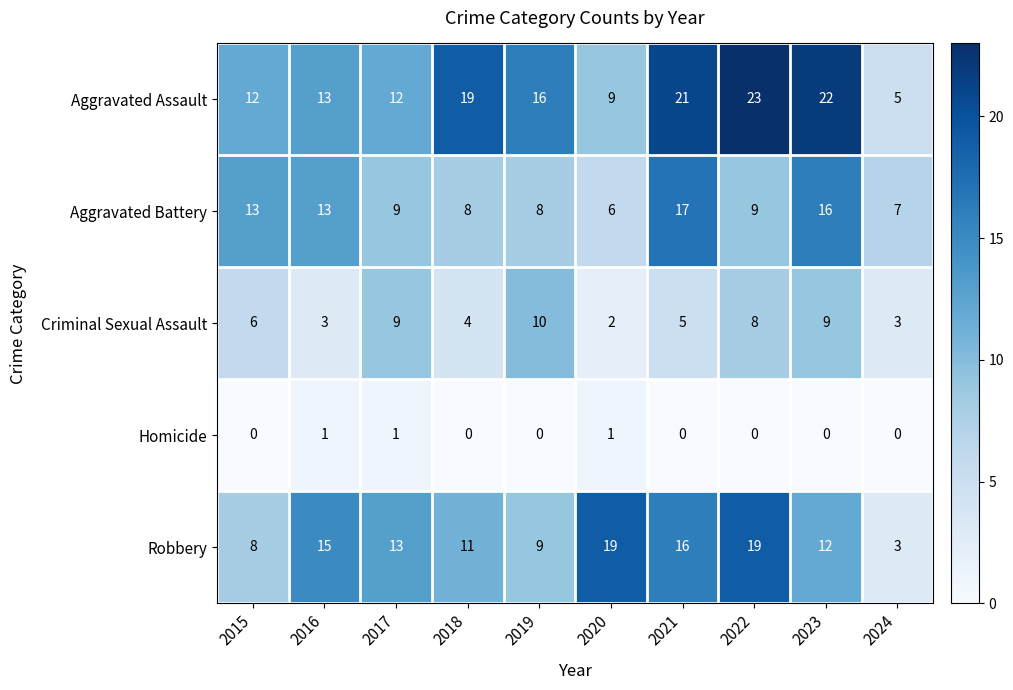

What is the spread (max minus min) of values at 2020?

18